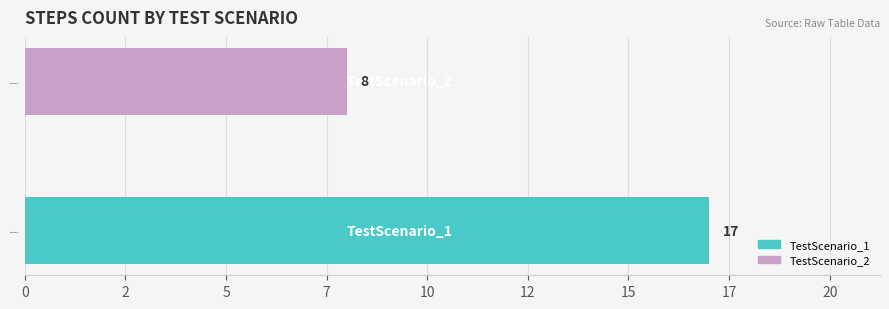

Where is the data nearest to the value 12?

TestScenario_2